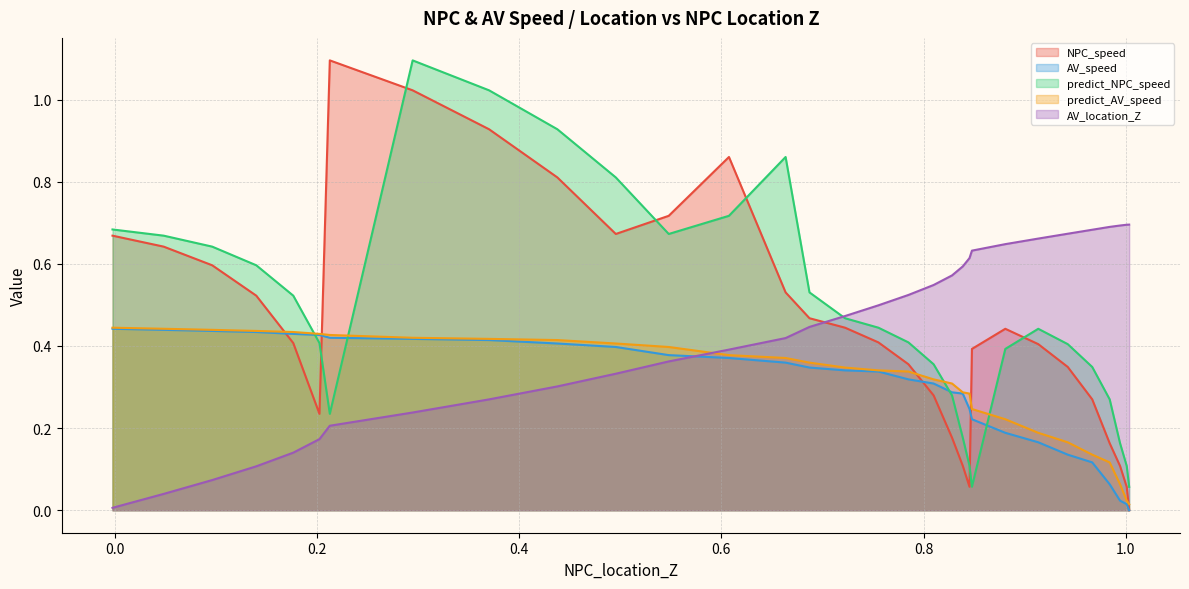

How many lines are shown in the chart?

5